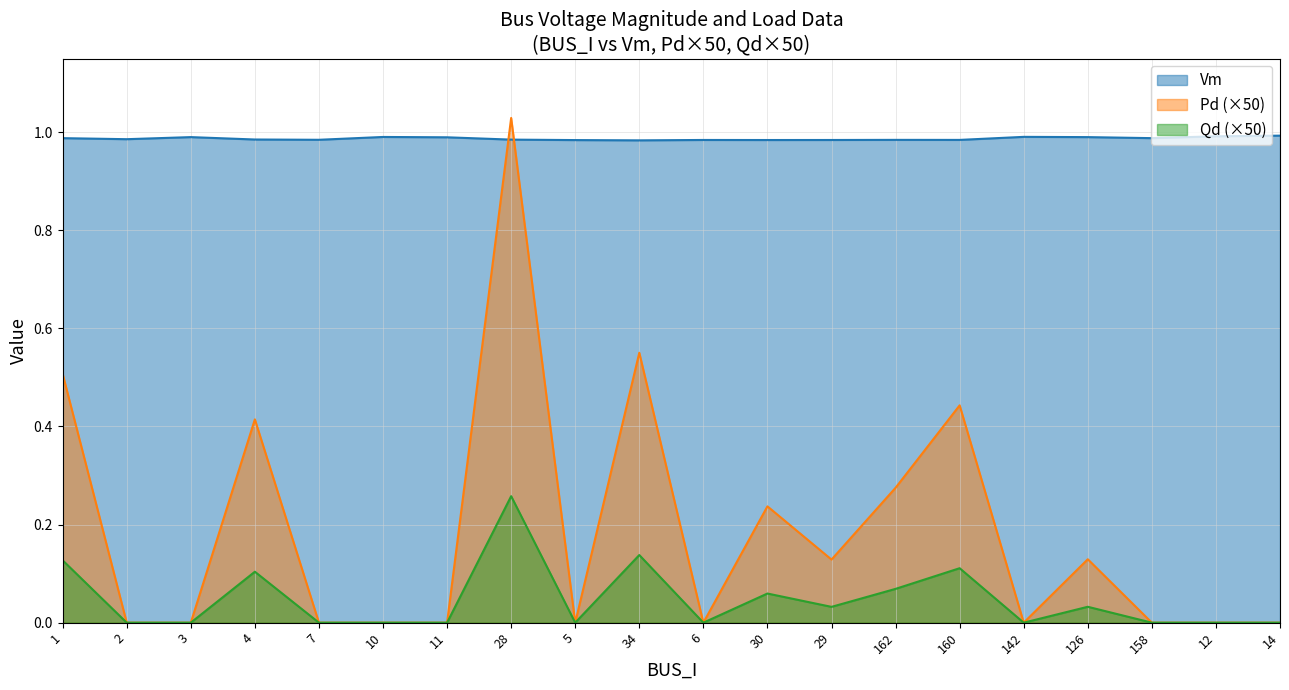

What is the average value of the Pd series?

0.2